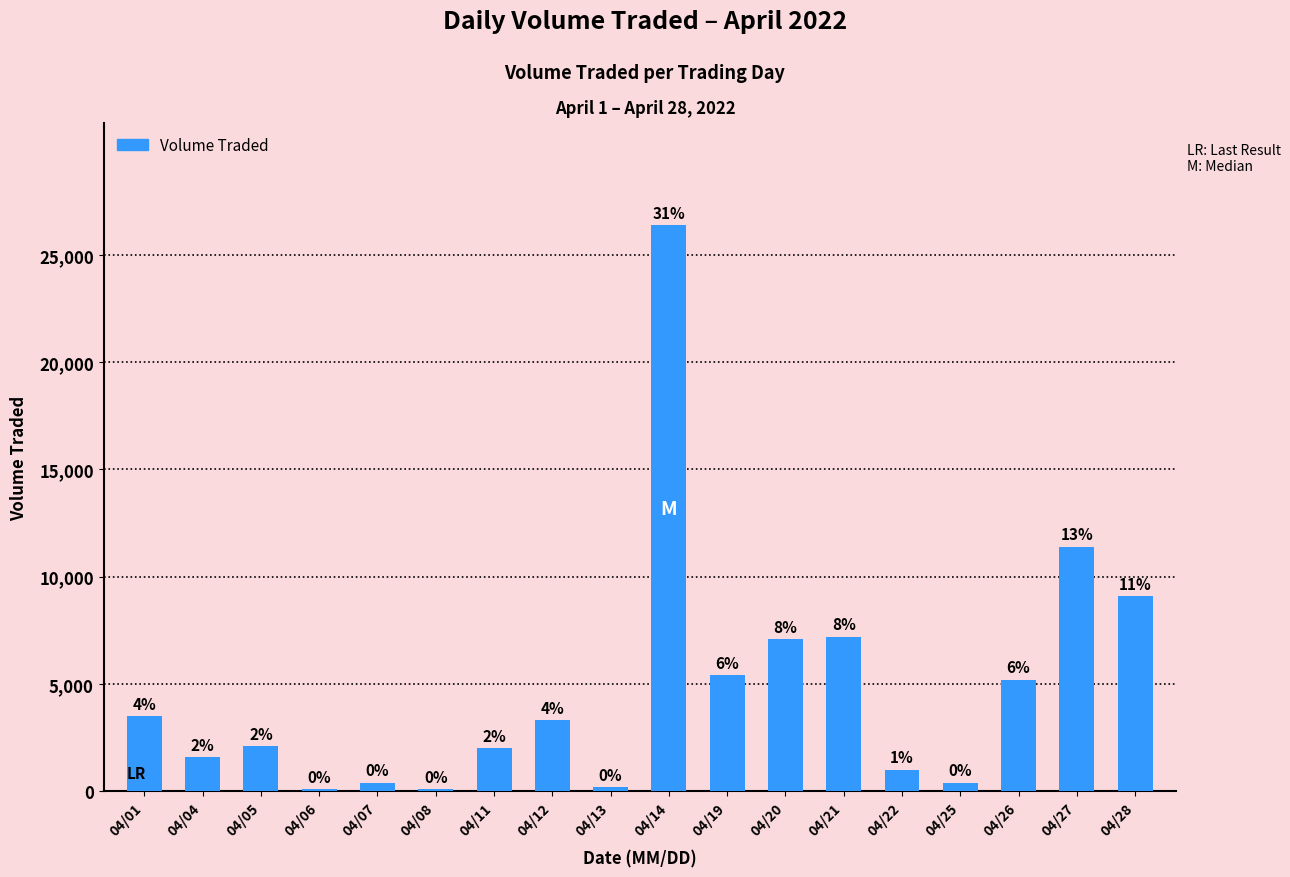

Are the bars horizontal?

No